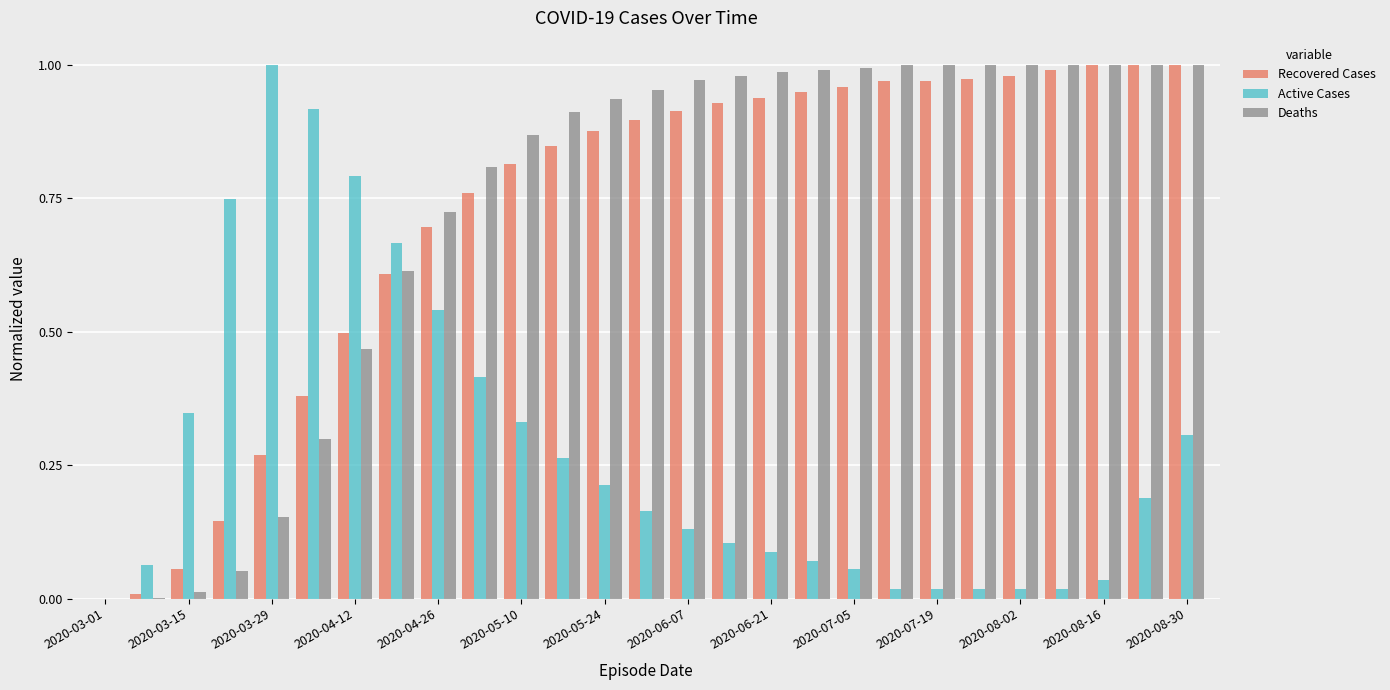

What is the greatest value displayed?

1.0